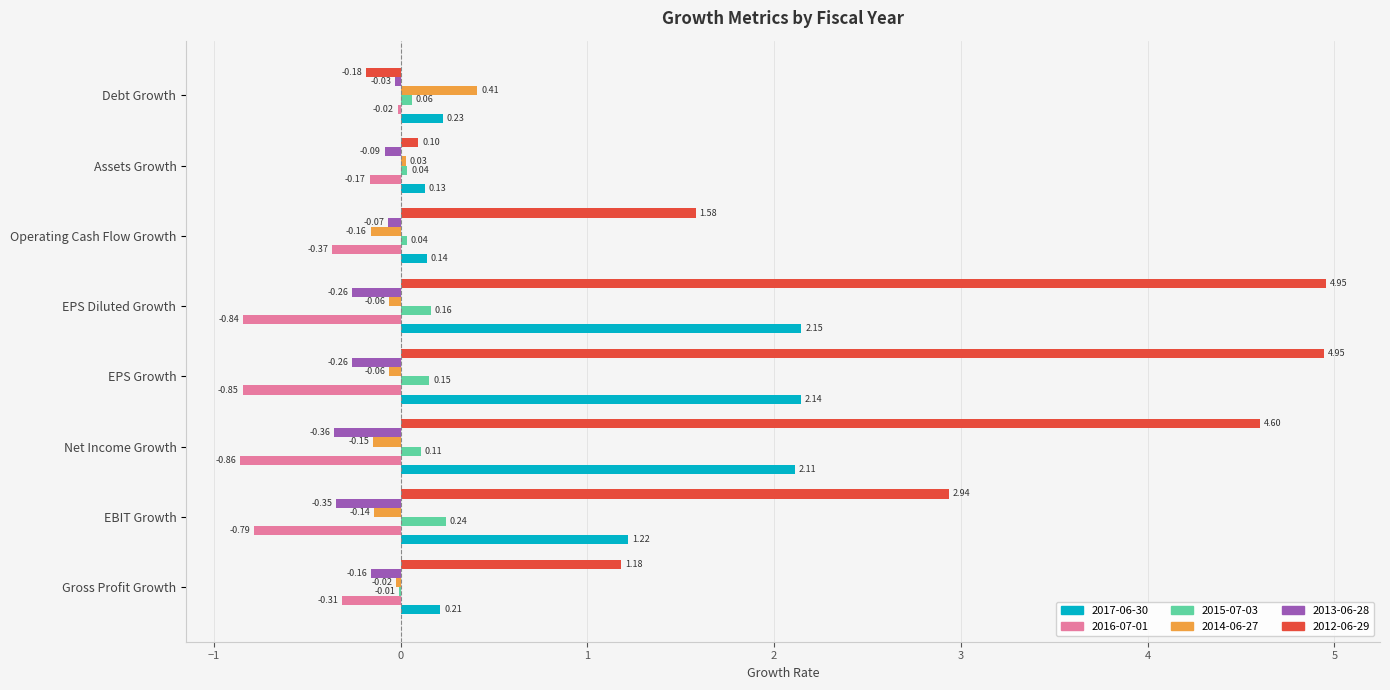

Which series has the widest spread of values?

2012-06-29